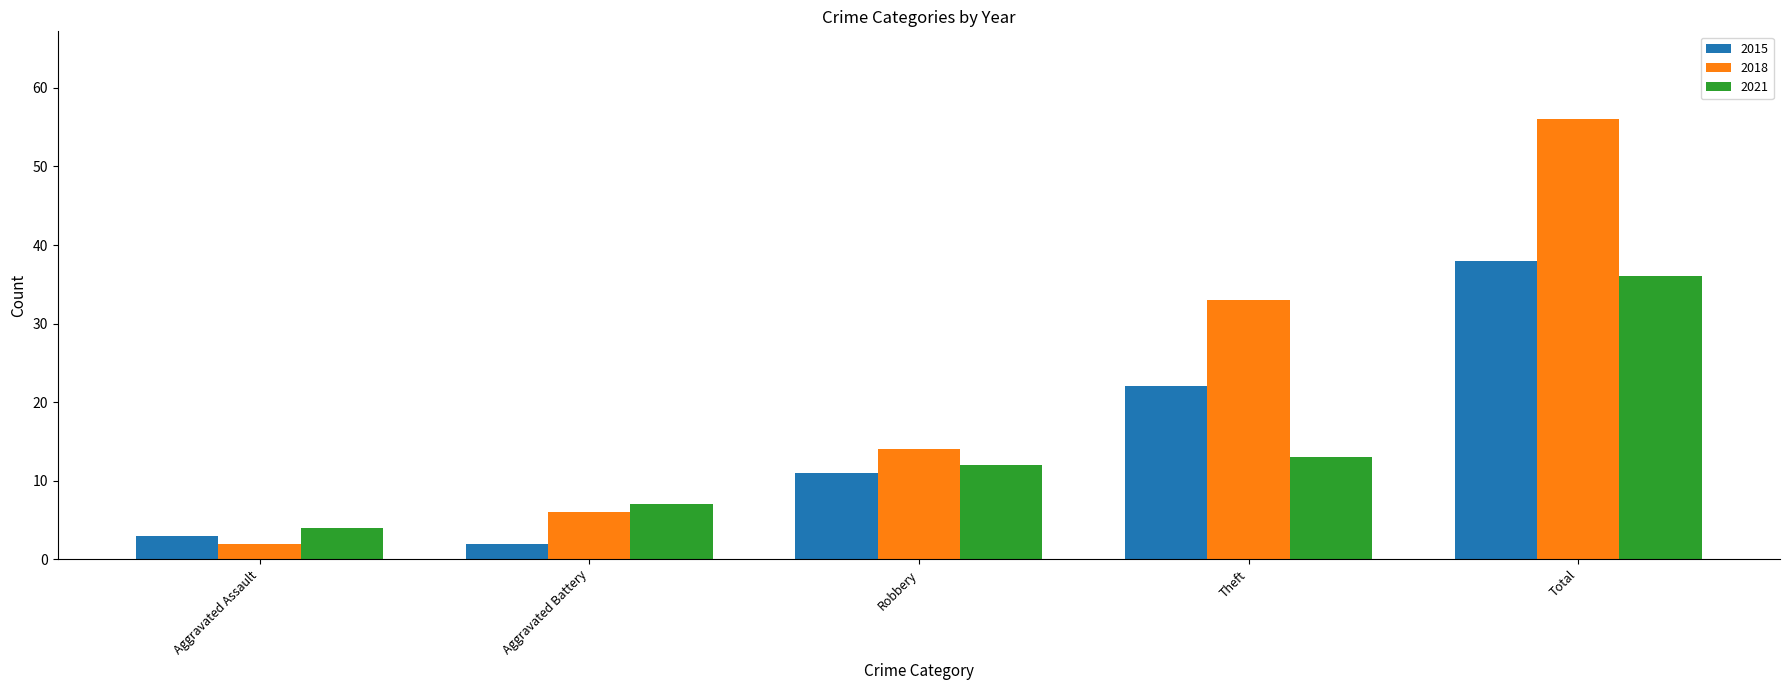

What is the spread (max minus min) of values at Robbery?

3